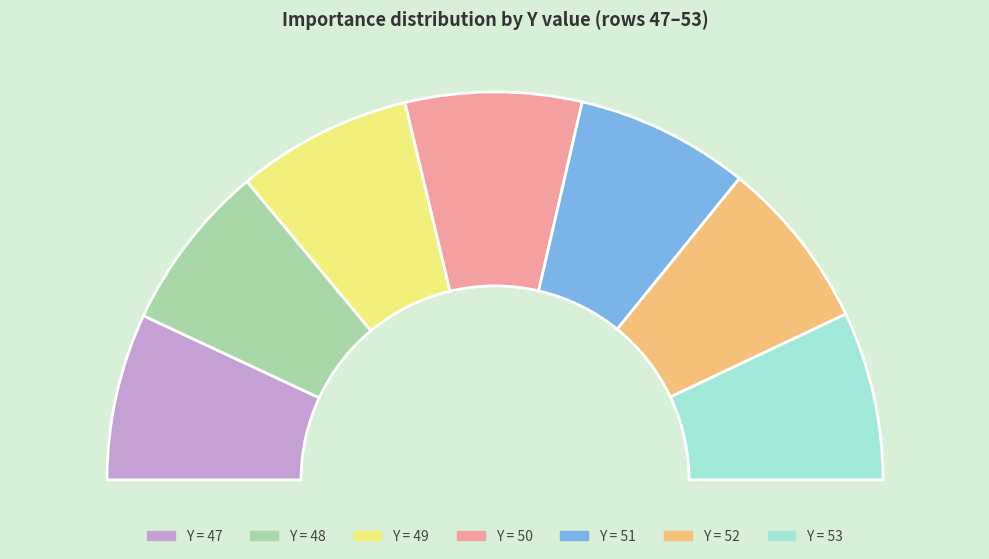

Rank the categories by value from highest to lowest.

50, 49, 51, 52, 53, 48, 47